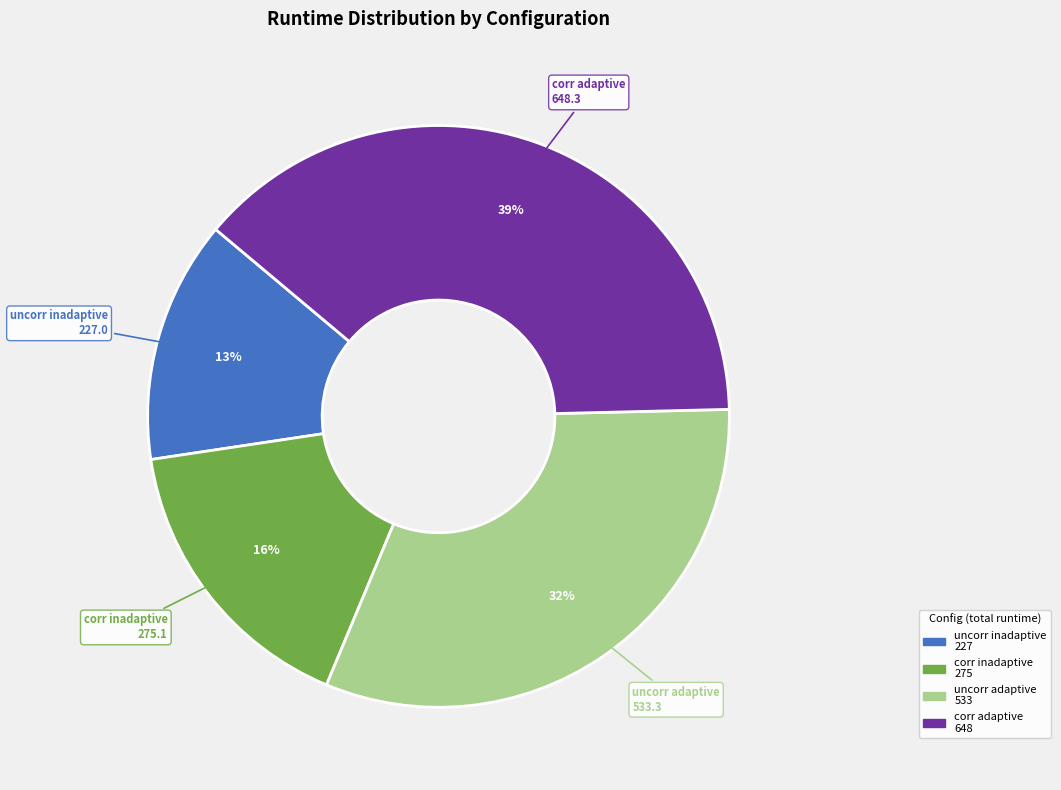

Is there any slice that represents more than half of the pie?

No